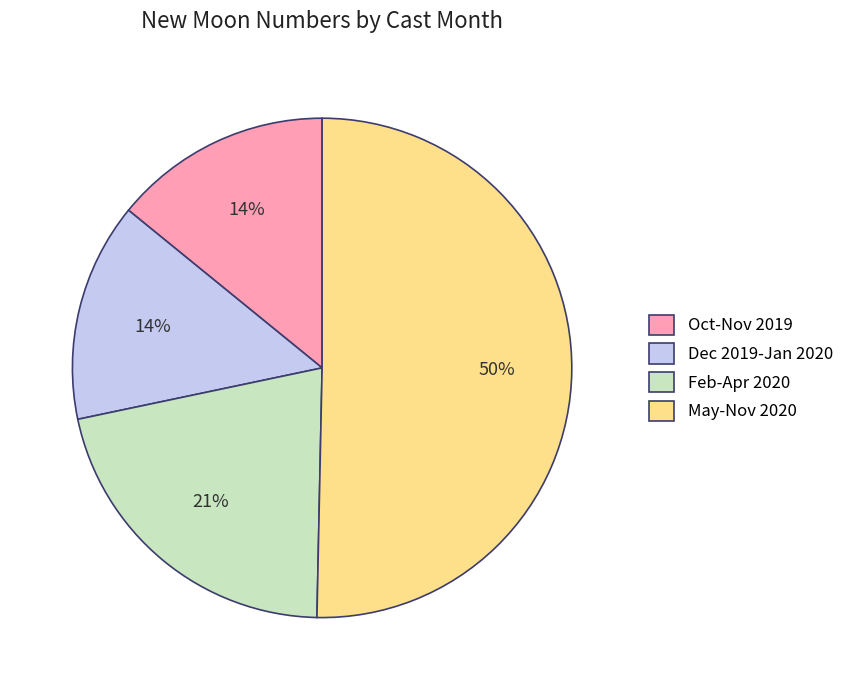

Do May-Nov 2020 and Dec 2019-Jan 2020 together represent more than half of the pie?

Yes